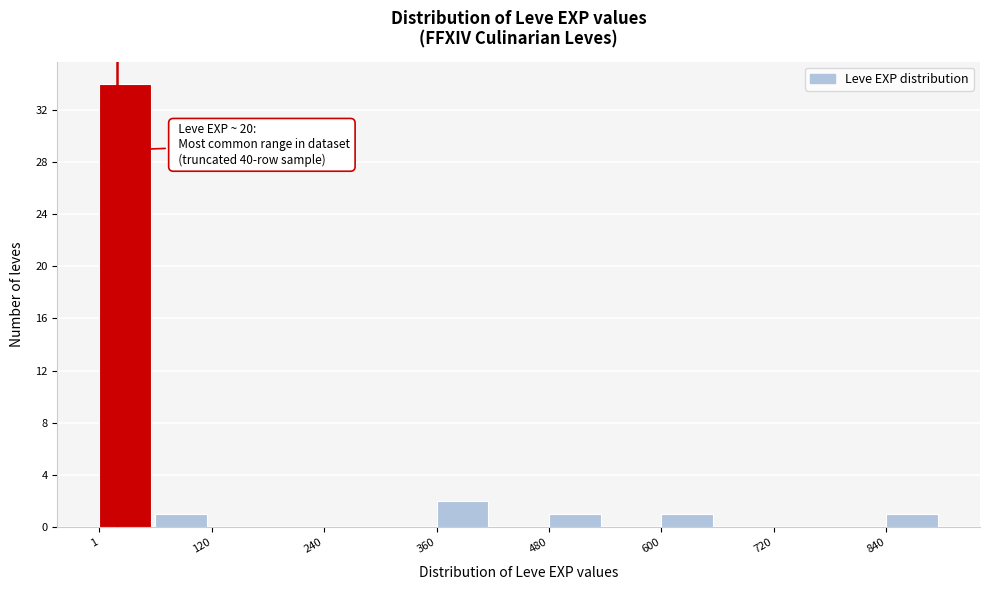

Read against the x-axis, roughly where is the centre of the tallest bar?

20